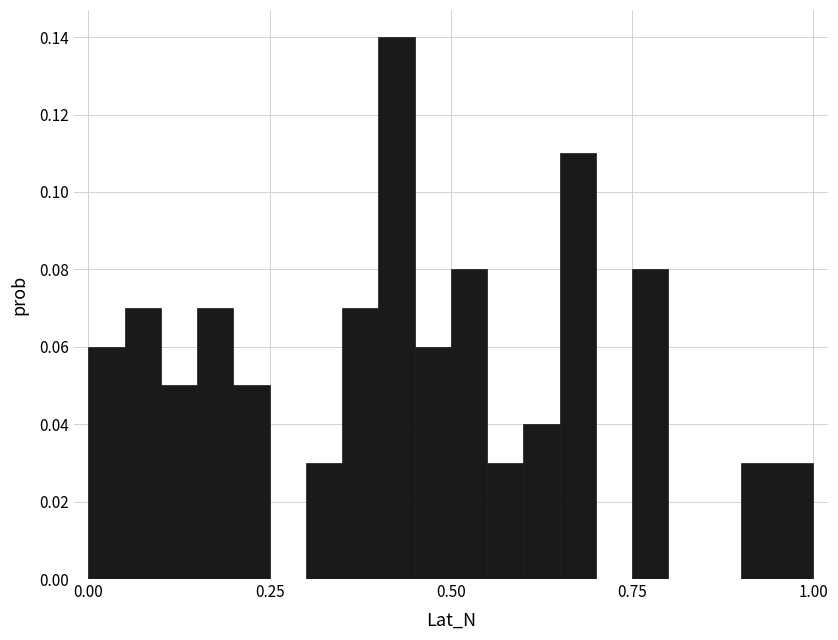

Read against the x-axis, roughly where is the centre of the tallest bar?

0.45